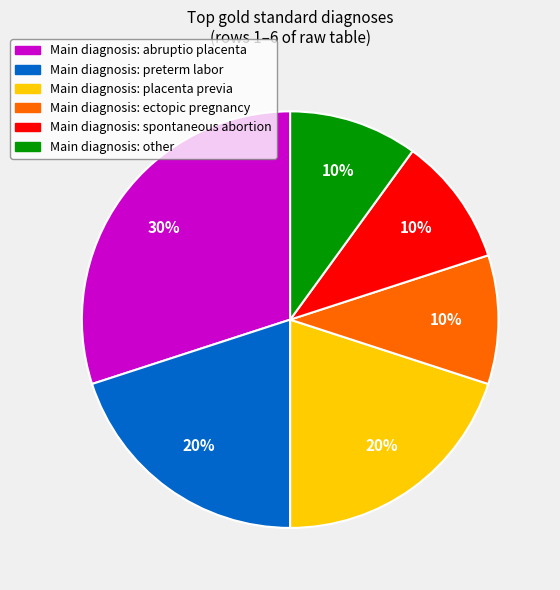

To the nearest percent, what is the difference between the largest and smallest slice percentages?

20%